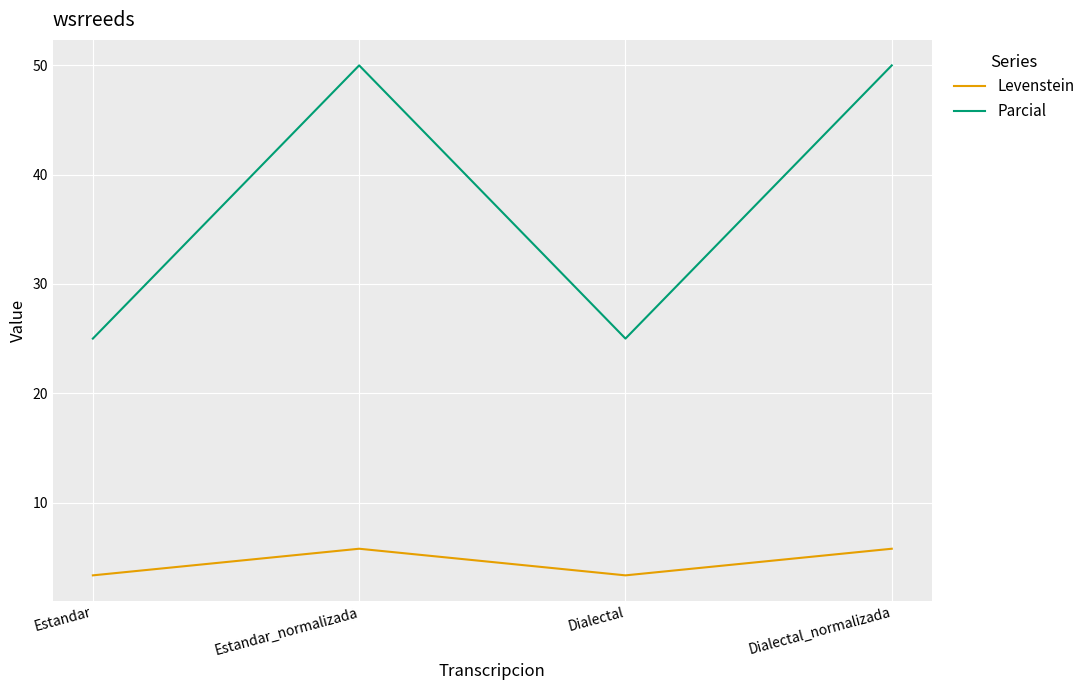

What is the greatest value displayed?

50.0